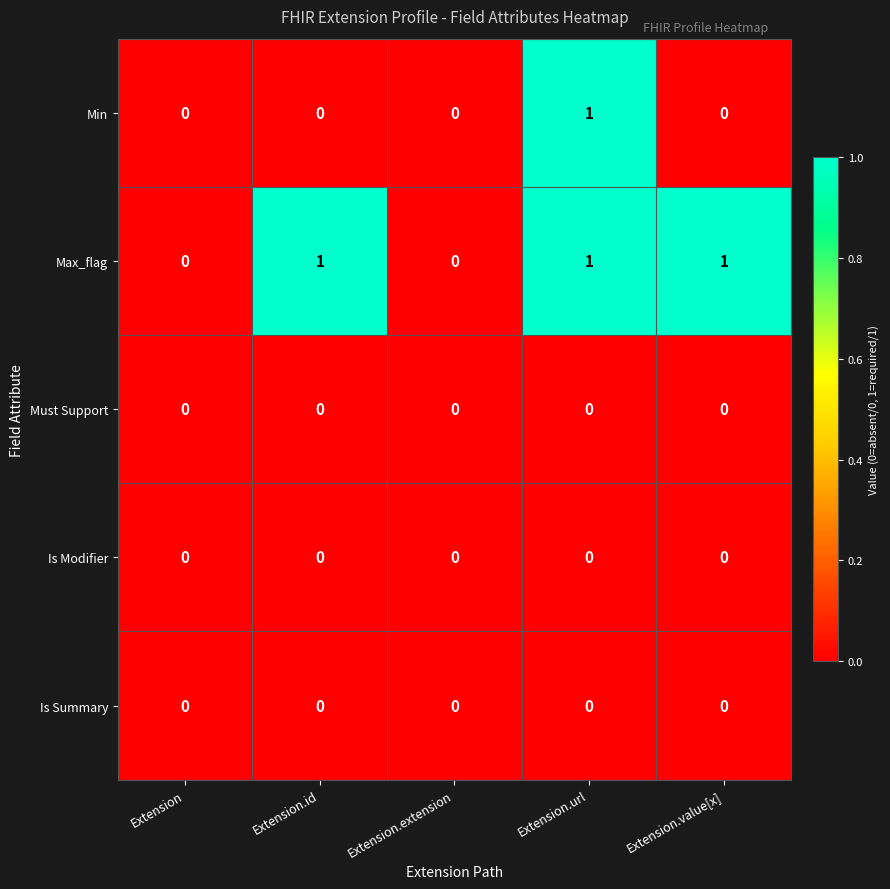

Reading left to right, transcribe all the data shown in this chart.

Min: Extension=0	Extension.id=0	Extension.extension=0	Extension.url=1	Extension.value[x]=0
Max_flag: Extension=0	Extension.id=1	Extension.extension=0	Extension.url=1	Extension.value[x]=1
Must Support: Extension=0	Extension.id=0	Extension.extension=0	Extension.url=0	Extension.value[x]=0
Is Modifier: Extension=0	Extension.id=0	Extension.extension=0	Extension.url=0	Extension.value[x]=0
Is Summary: Extension=0	Extension.id=0	Extension.extension=0	Extension.url=0	Extension.value[x]=0